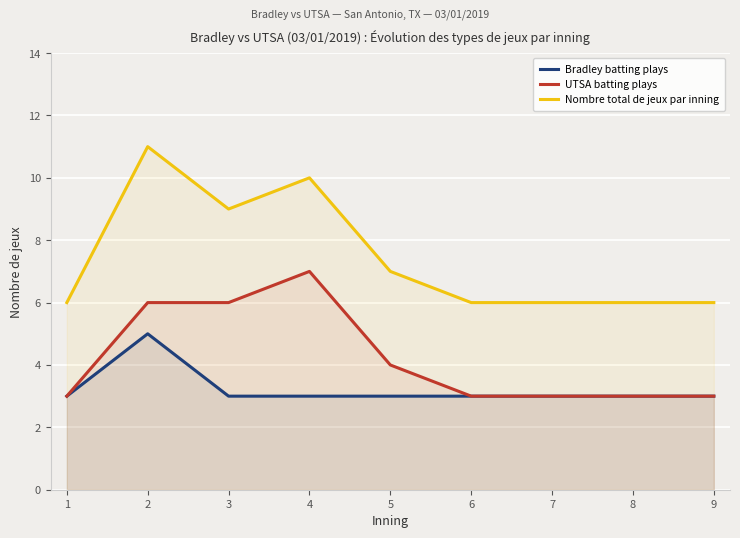

How many lines are shown in the chart?

3